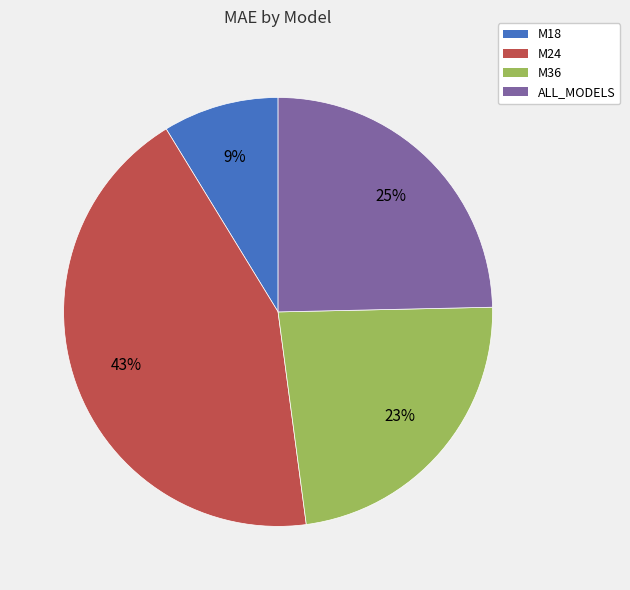

To the nearest percent, what is the difference between the M24 and M36 slice percentages?

20%